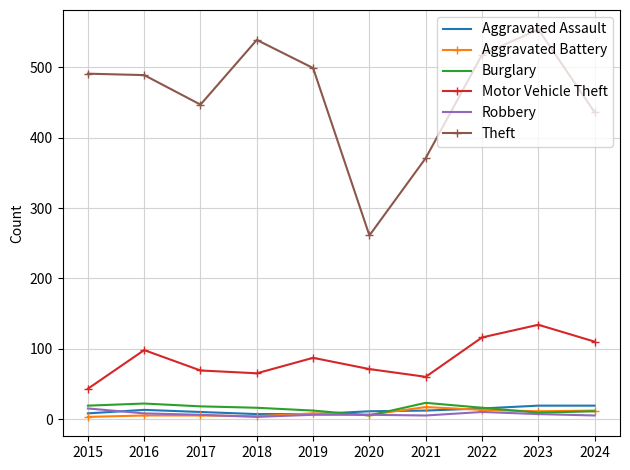

What is the difference between the Robbery values at 2016 and 2018?

5